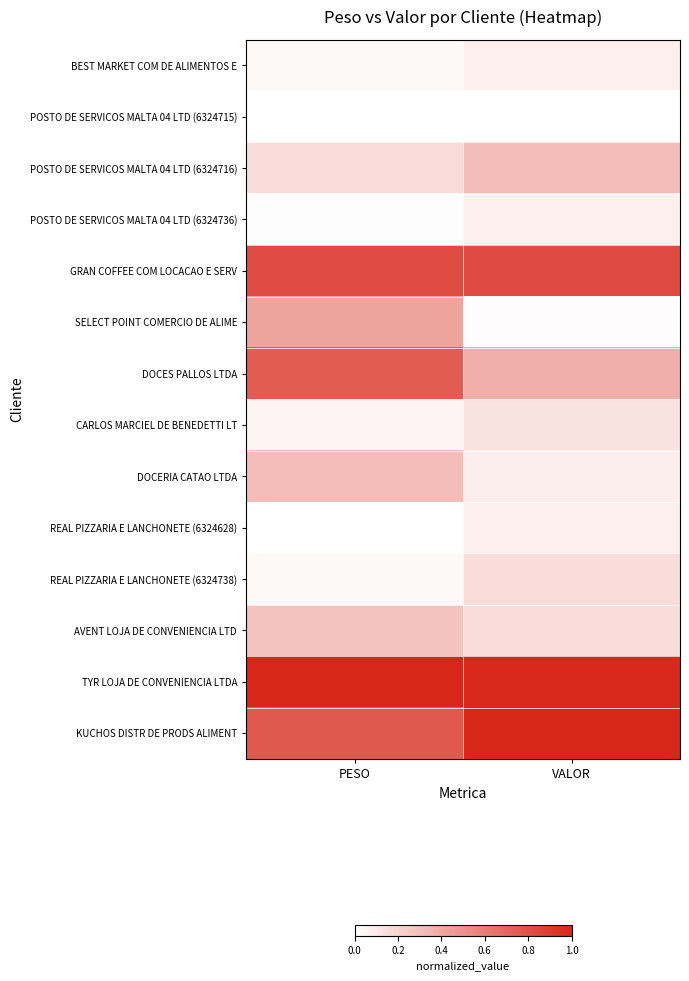

Rank the series at PESO from highest to lowest value.

TYR LOJA DE CONVENIENCIA LTDA, GRAN COFFEE COM LOCACAO E SERV, KUCHOS DISTR DE PRODS ALIMENT, DOCES PALLOS LTDA, SELECT POINT COMERCIO DE ALIME, DOCERIA CATAO LTDA, AVENT LOJA DE CONVENIENCIA LTD, POSTO DE SERVICOS MALTA 04 LTD (6324716), CARLOS MARCIEL DE BENEDETTI LT, REAL PIZZARIA E LANCHONETE (6324738), BEST MARKET COM DE ALIMENTOS E, POSTO DE SERVICOS MALTA 04 LTD (6324736), REAL PIZZARIA E LANCHONETE (6324628), POSTO DE SERVICOS MALTA 04 LTD (6324715)